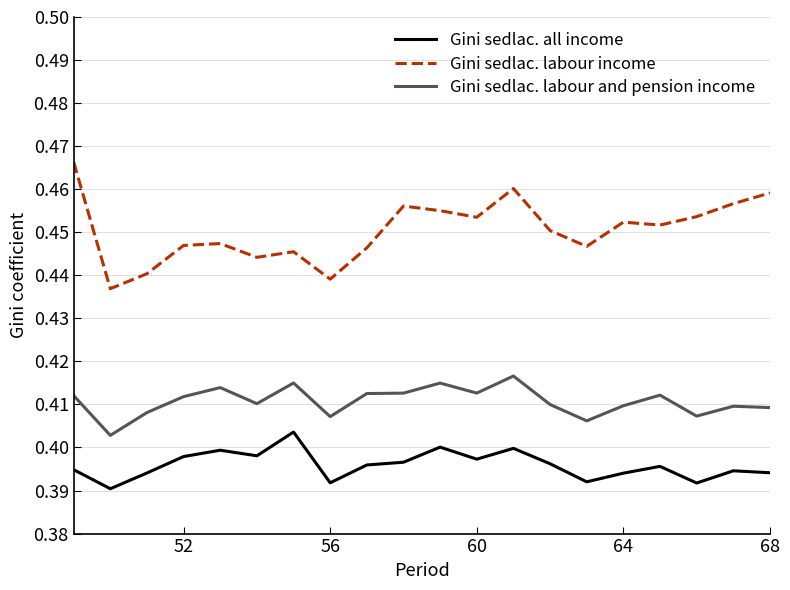

List the series in order of their overall mean, lowest first.

Gini sedlac. all income, Gini sedlac. labour and pension income, Gini sedlac. labour income